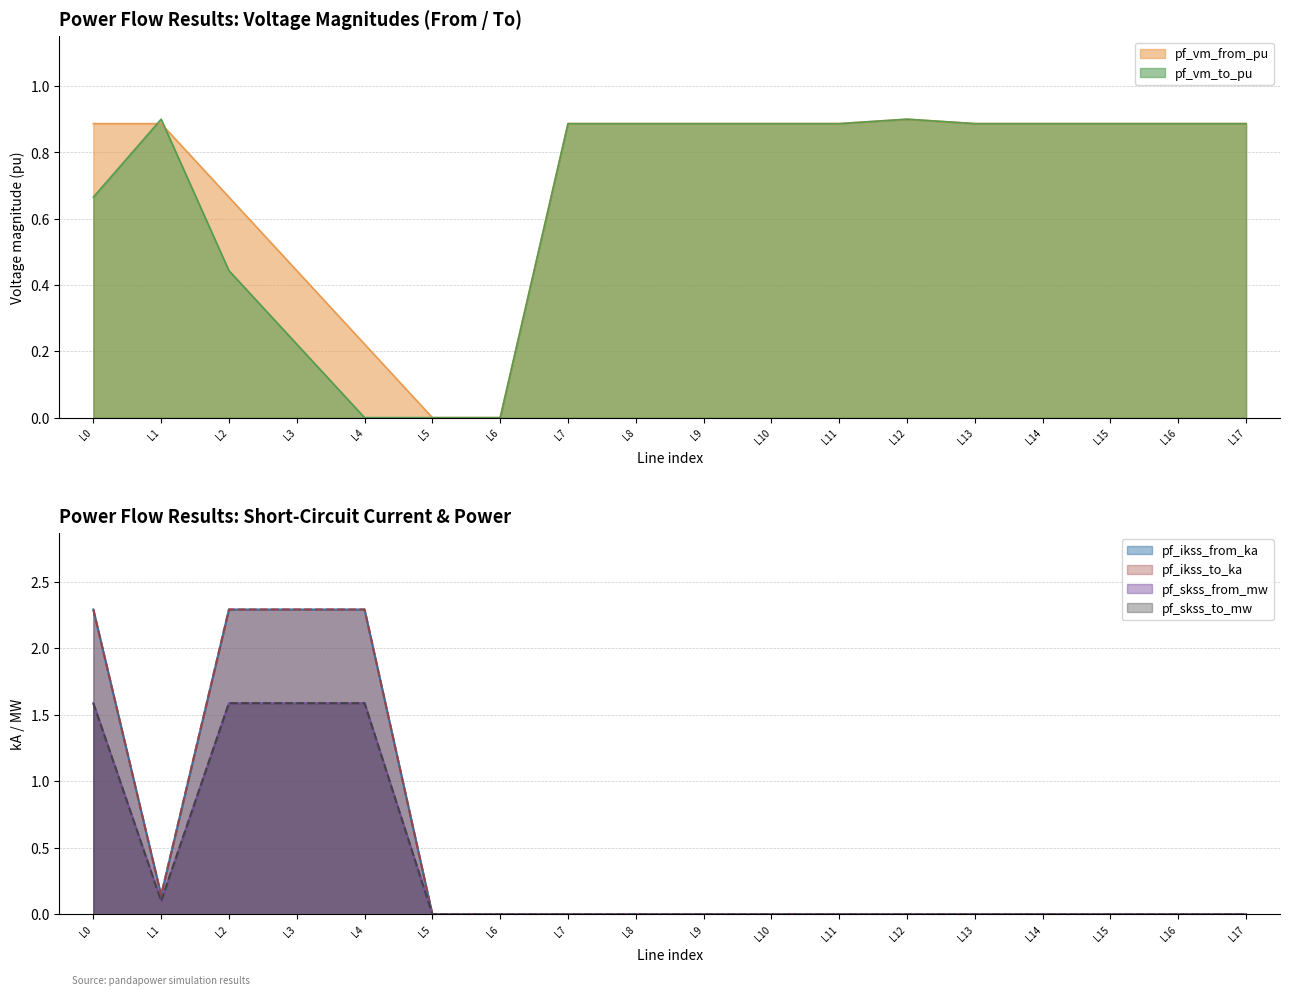

Which series ends up on top after the final intersection of pf_vm_to_pu and pf_skss_to_mw?

pf_skss_to_mw